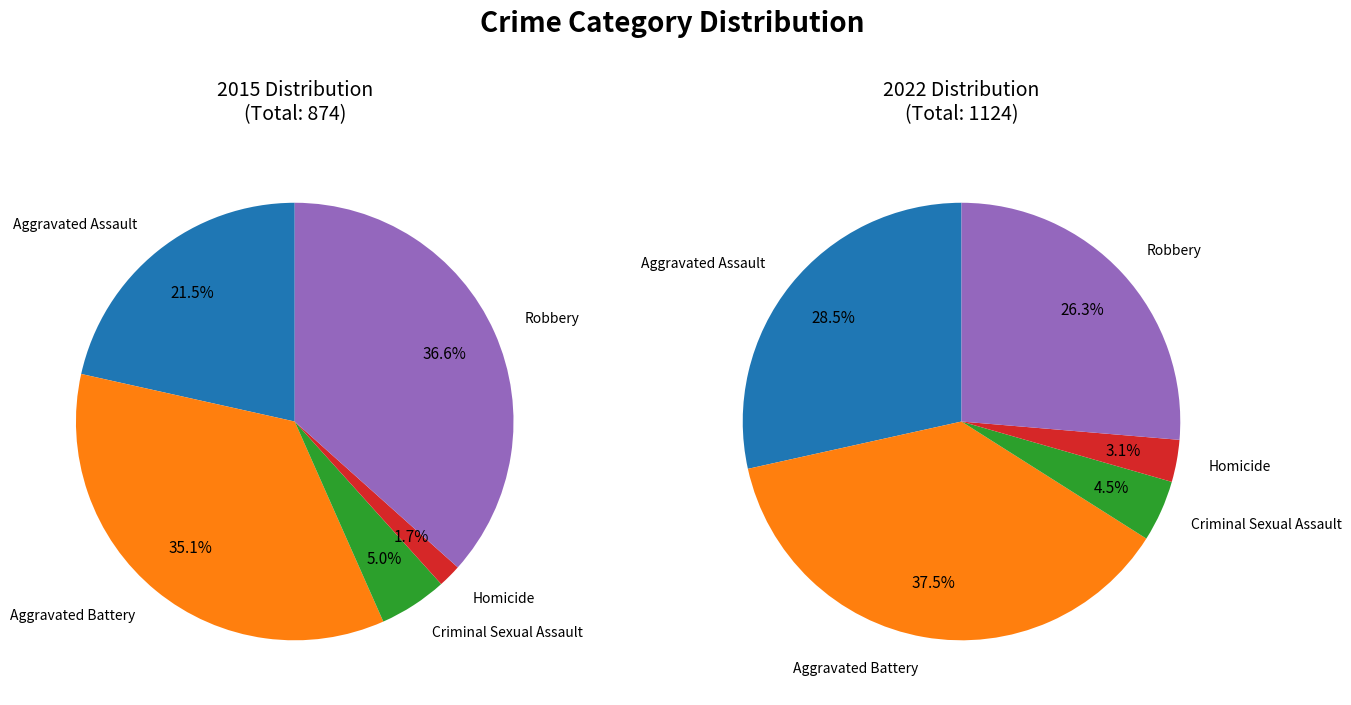

To the nearest percent, what is the combined percentage of Robbery and Criminal Sexual Assault?

42%